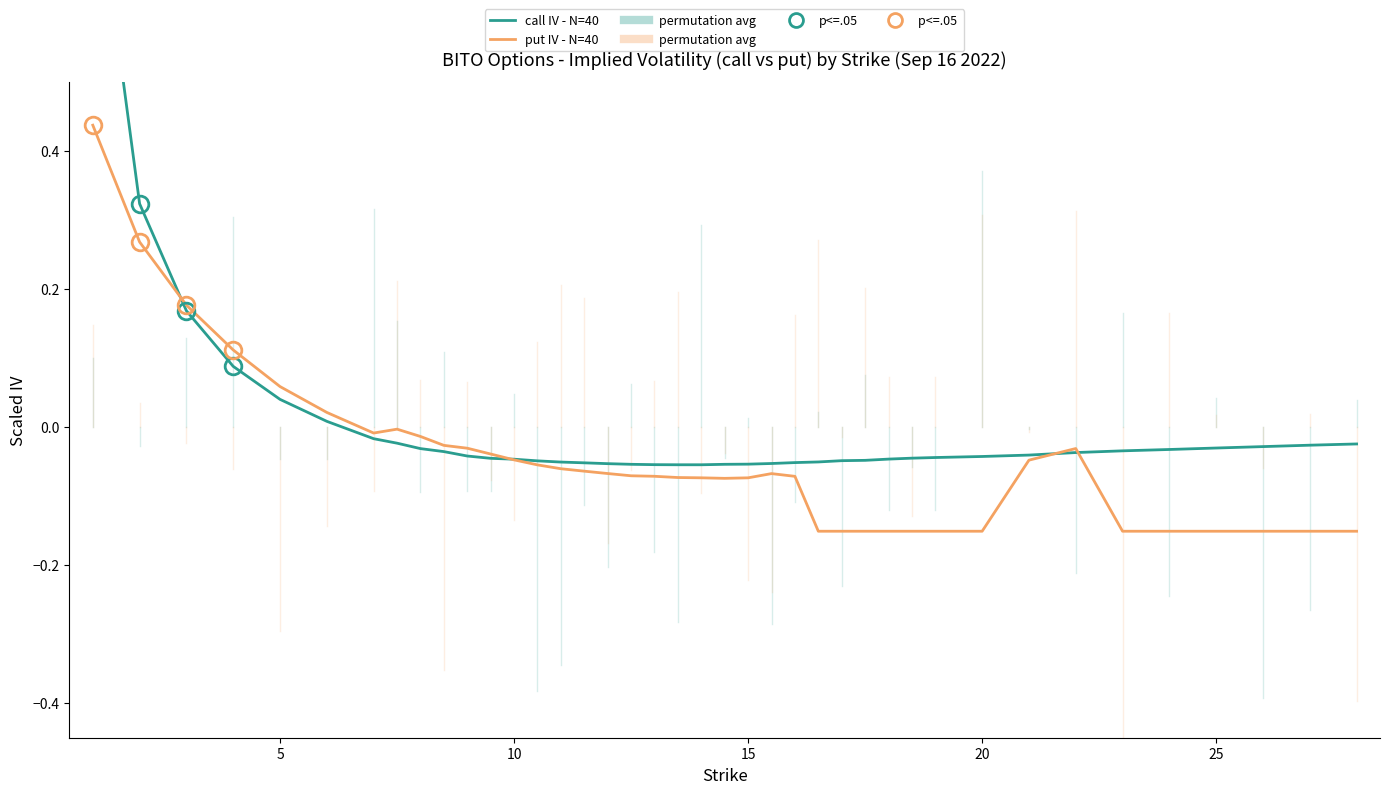

What is the greatest value displayed?

0.8